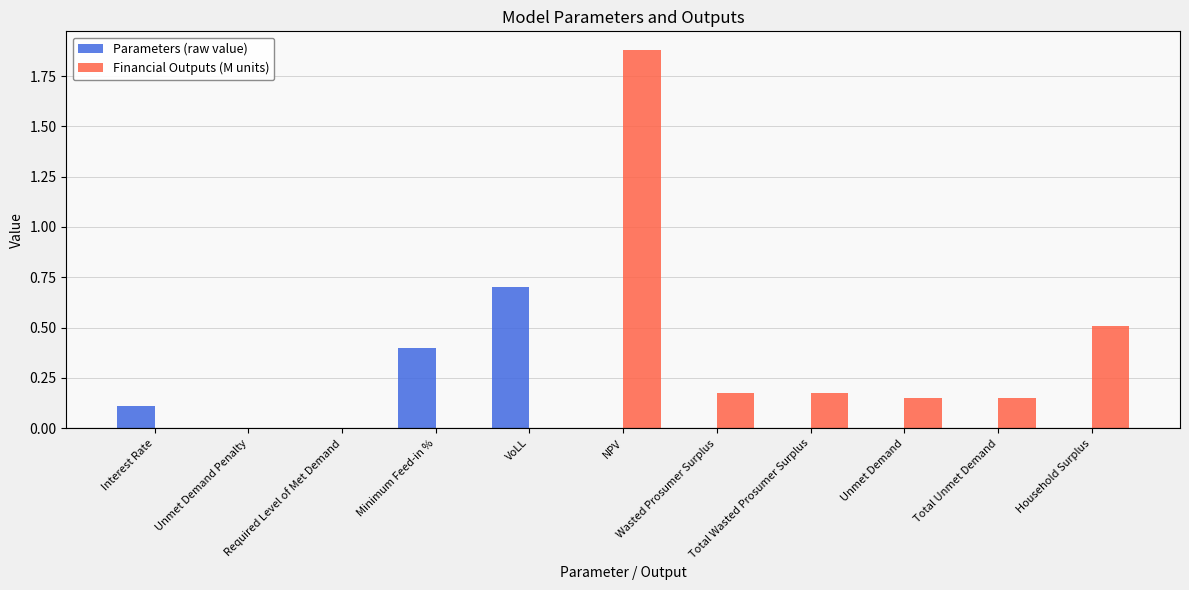

What is the sum of the Financial Outputs (M units) values at Wasted Prosumer Surplus and Total Wasted Prosumer Surplus?

0.3